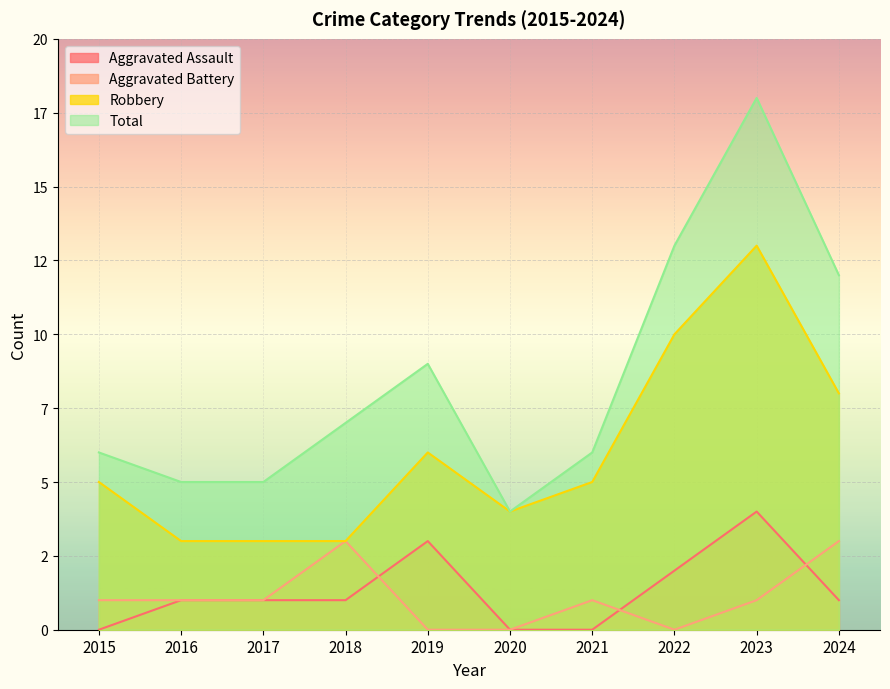

Reading right to left, list all the values displayed in this chart.

Aggravated Assault: 1	4	2	0	0	3	1	1	1	0
Aggravated Battery: 3	1	0	1	0	0	3	1	1	1
Robbery: 8	13	10	5	4	6	3	3	3	5
Total: 12	18	13	6	4	9	7	5	5	6